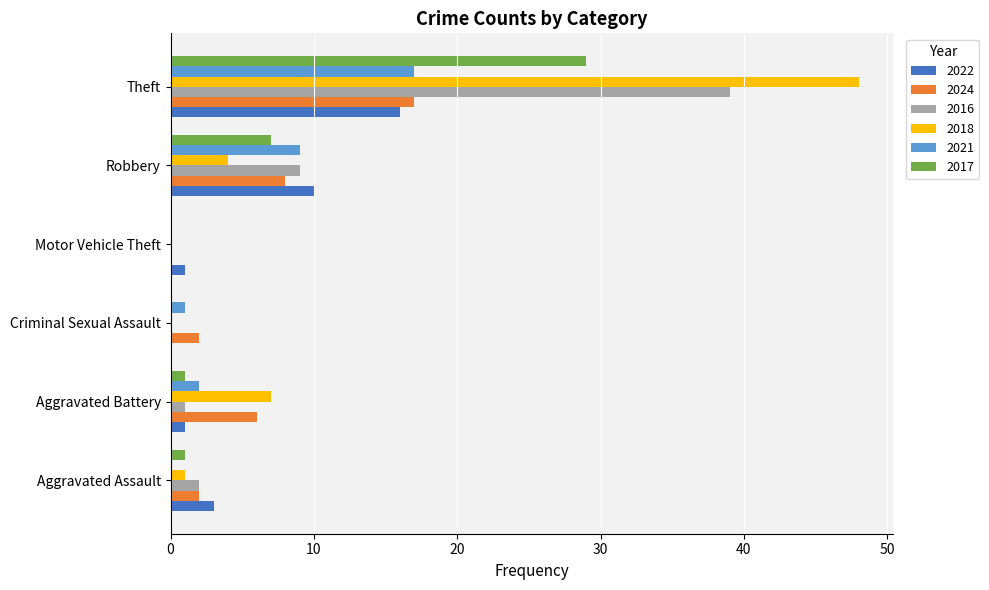

Which series has the widest spread of values?

2018